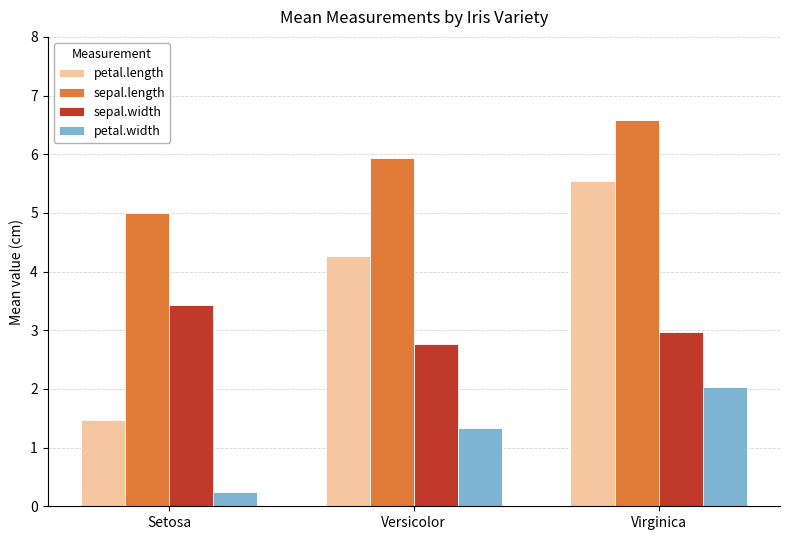

Rank the series by their average value, from highest to lowest.

sepal.length, petal.length, sepal.width, petal.width